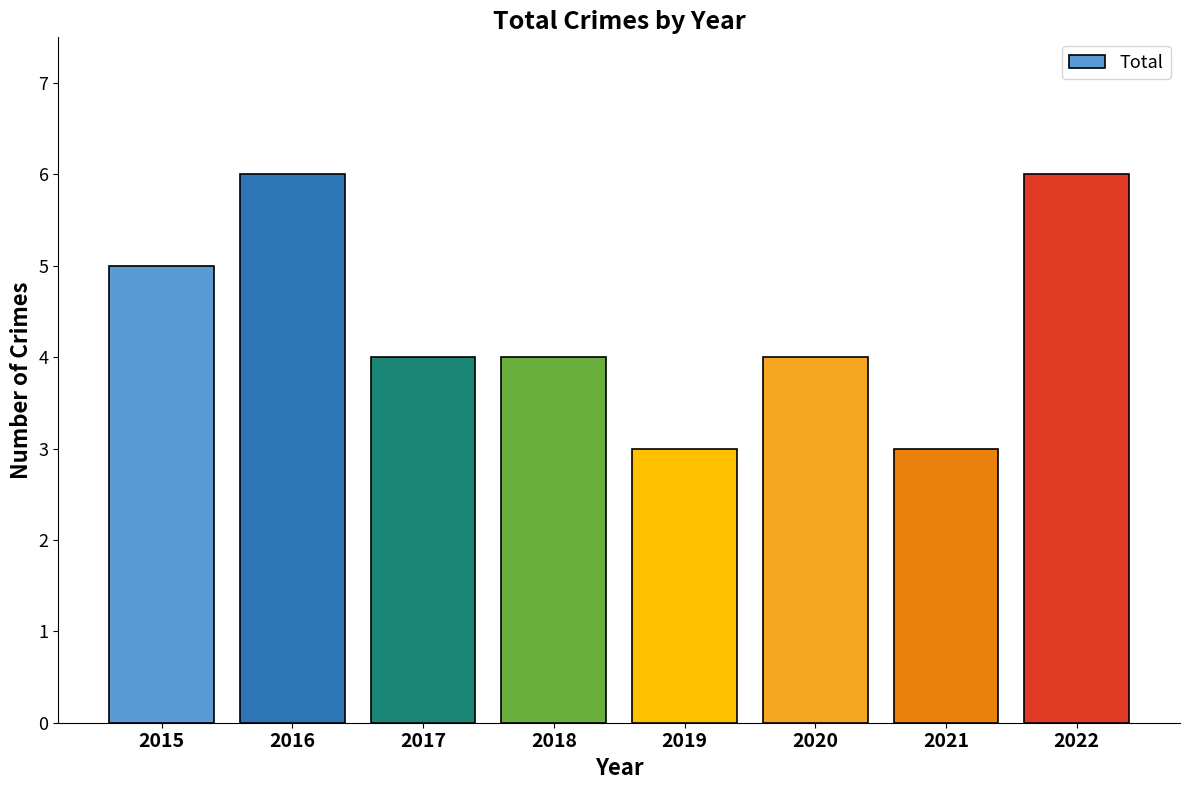

What is the value of the 1st bar from the left?

5